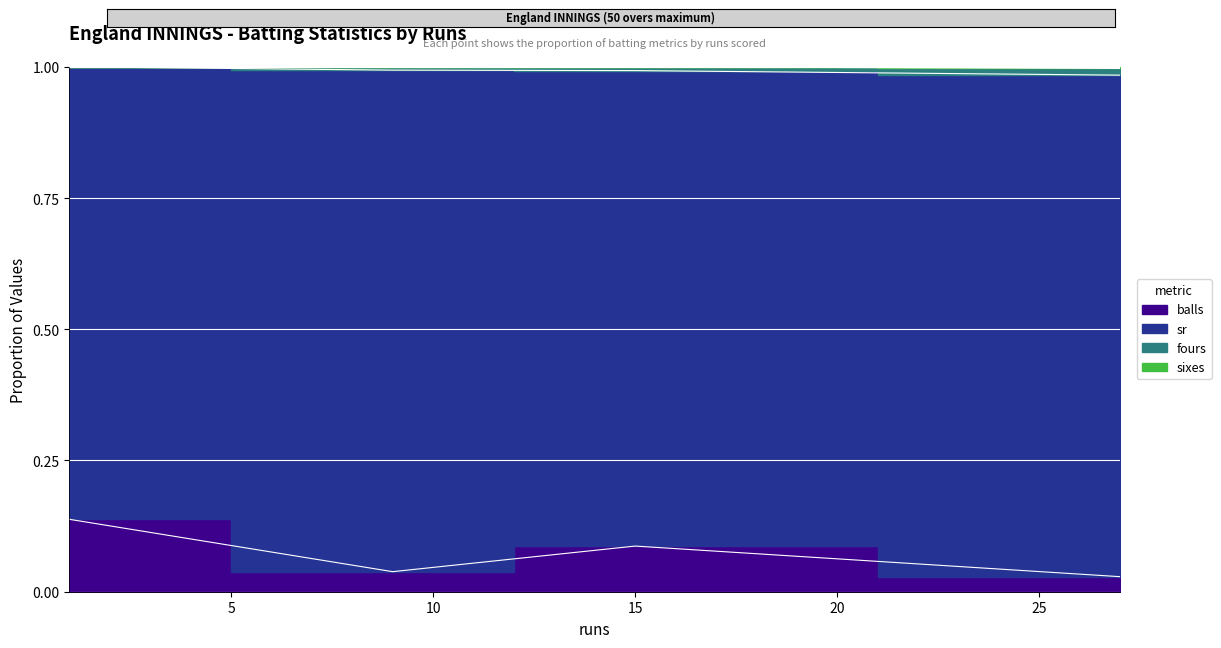

Read the sixes value at 9.

1.0